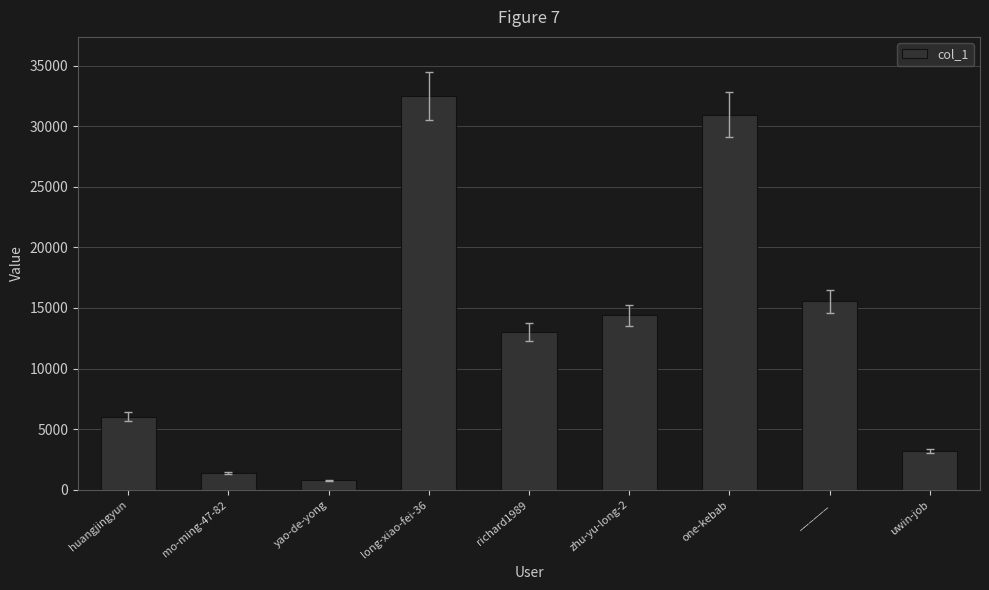

The value at long-xiao-fei-36 is 52669. True or false?

False